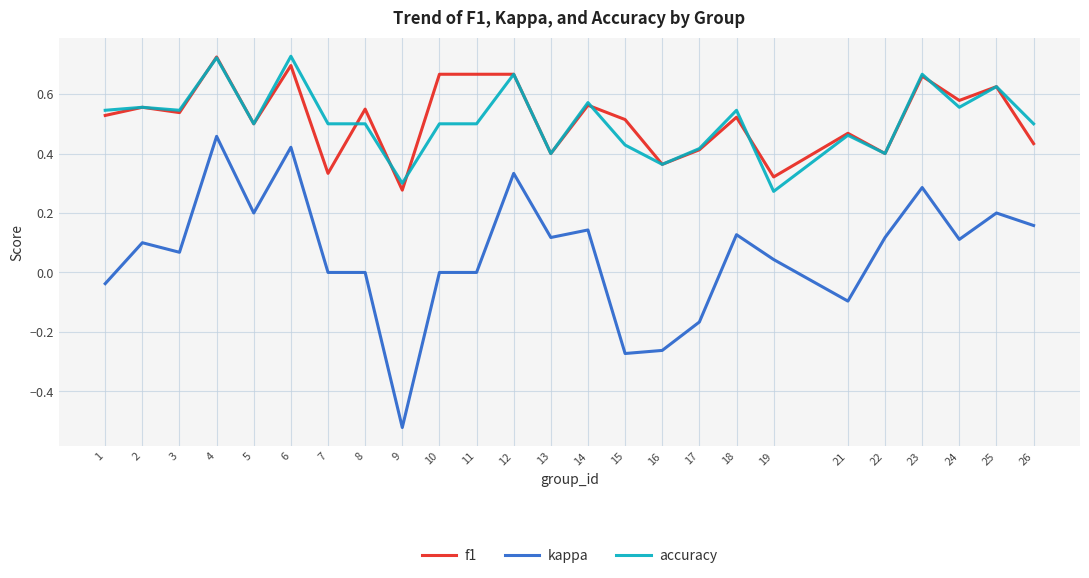

At how many categories does at least one series exceed 0?

25